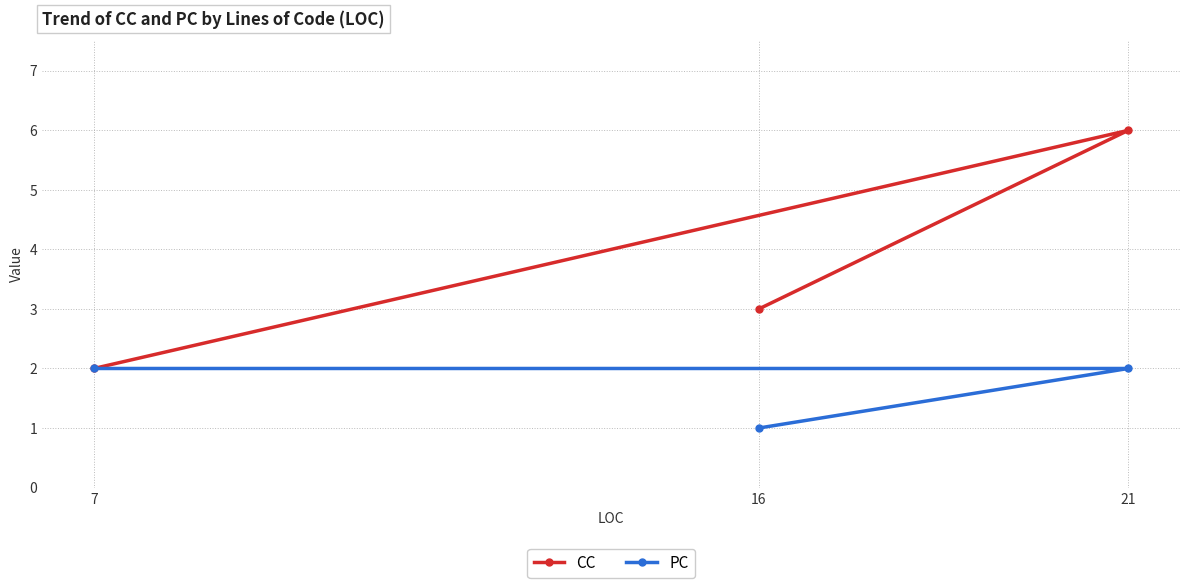

What is the value of the CC point at the 2nd from the left?

3